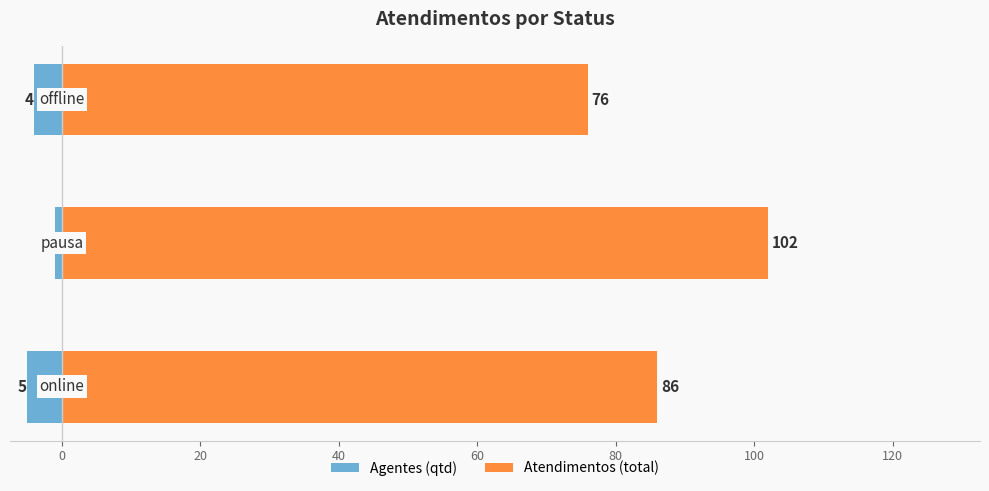

Rank the series at 0 from highest to lowest value.

Atendimentos (total), Agentes (qtd)